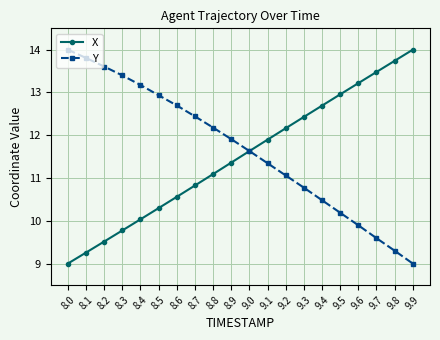

What is the average value of the Y series?

11.7